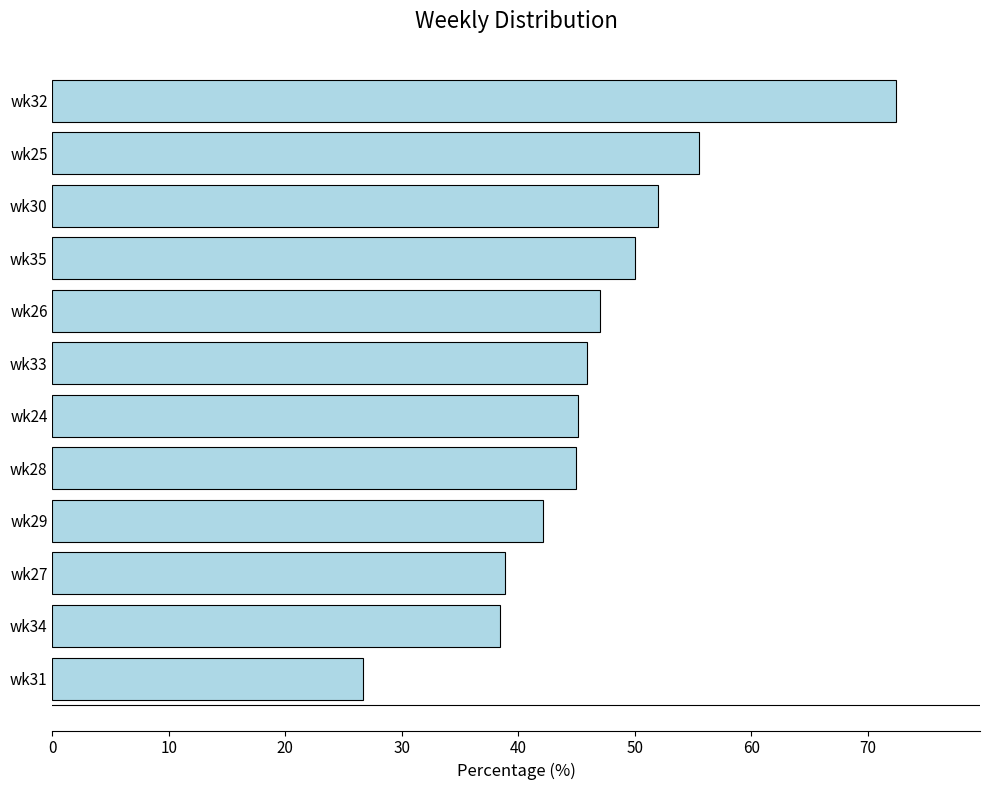

What is the change in value from wk25 to wk32?

+16.9